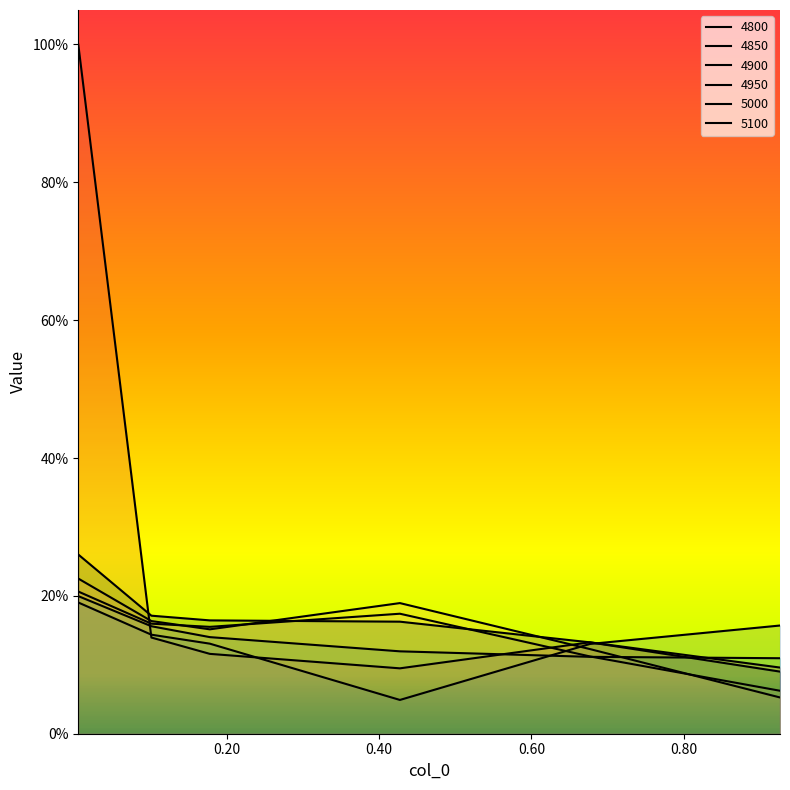

How many distinct data groups are displayed?

6